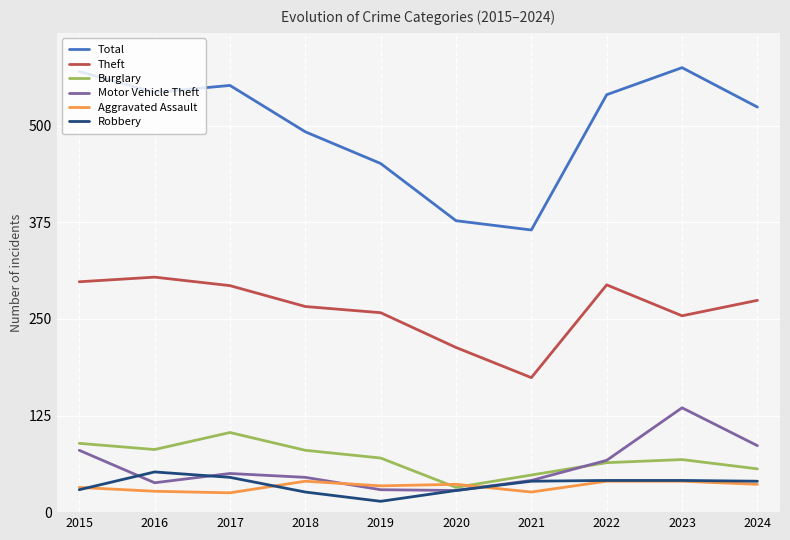

Which series has the largest total across all categories?

Total